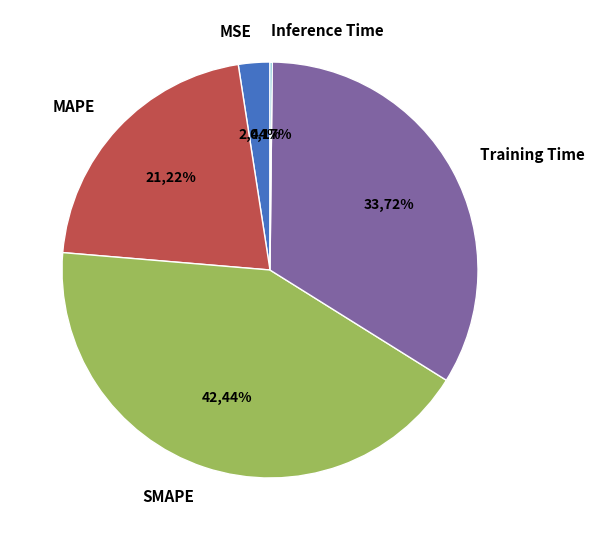

How many segments does this pie chart have?

5